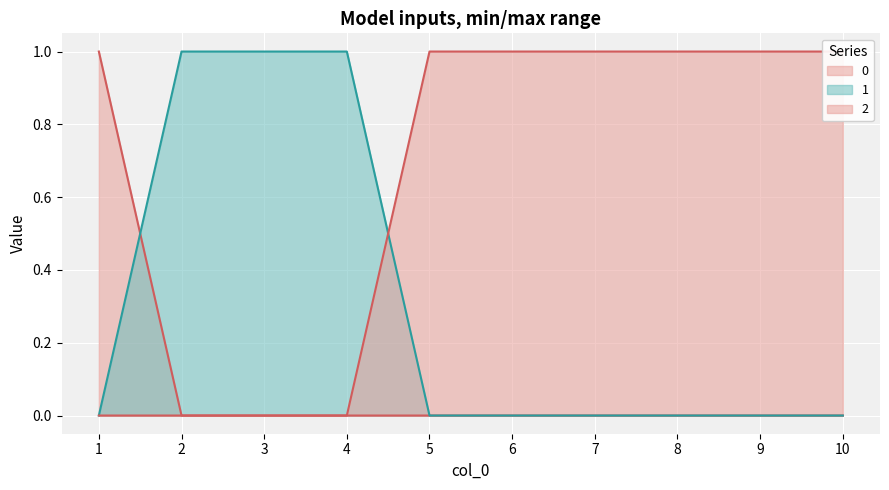

What are all the series names shown in the legend?

0, 1, 2